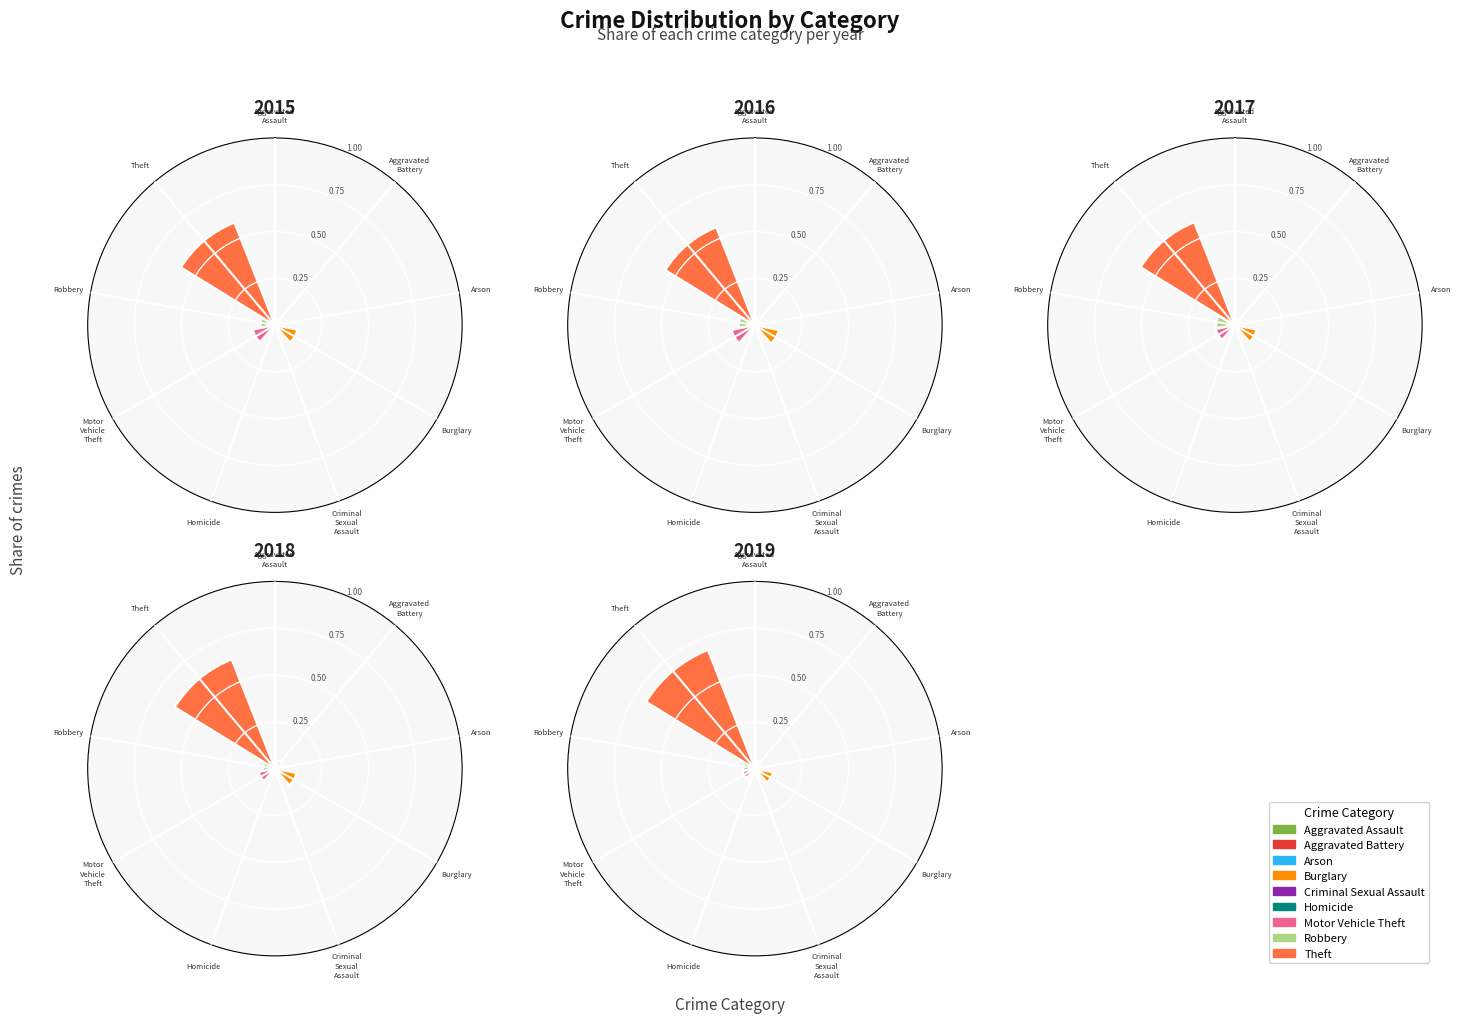

To the nearest percent, what is the difference between the Burglary and Motor Vehicle Theft slice percentages?

3%